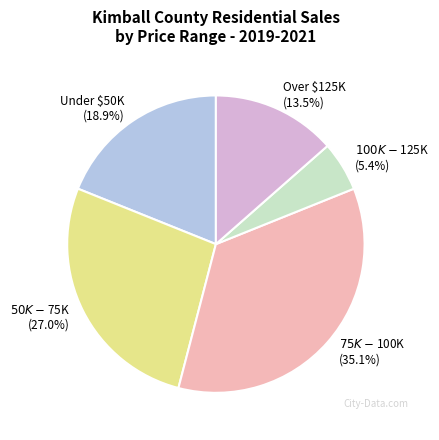

Is there any slice that represents more than half of the pie?

No